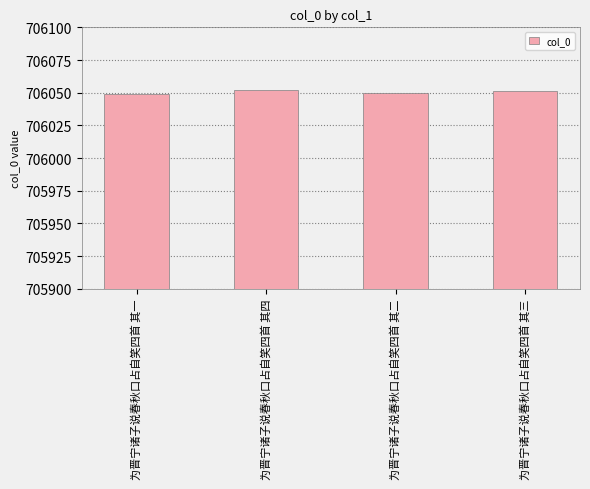

Count the values in the range 706050 to 706052.

3